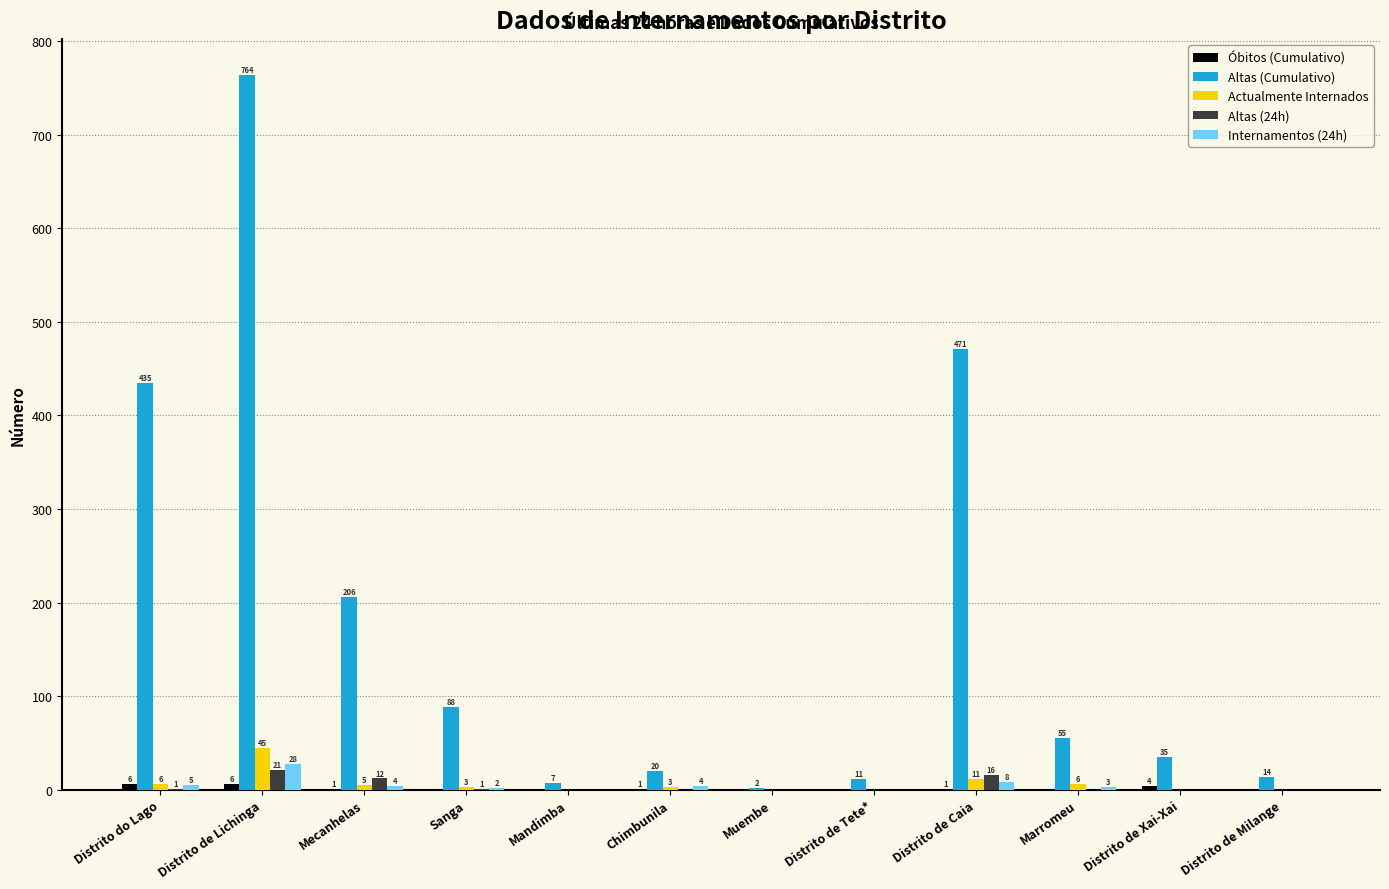

The Altas (Cumulativo) series shows 13 at Marromeu. True or false?

False